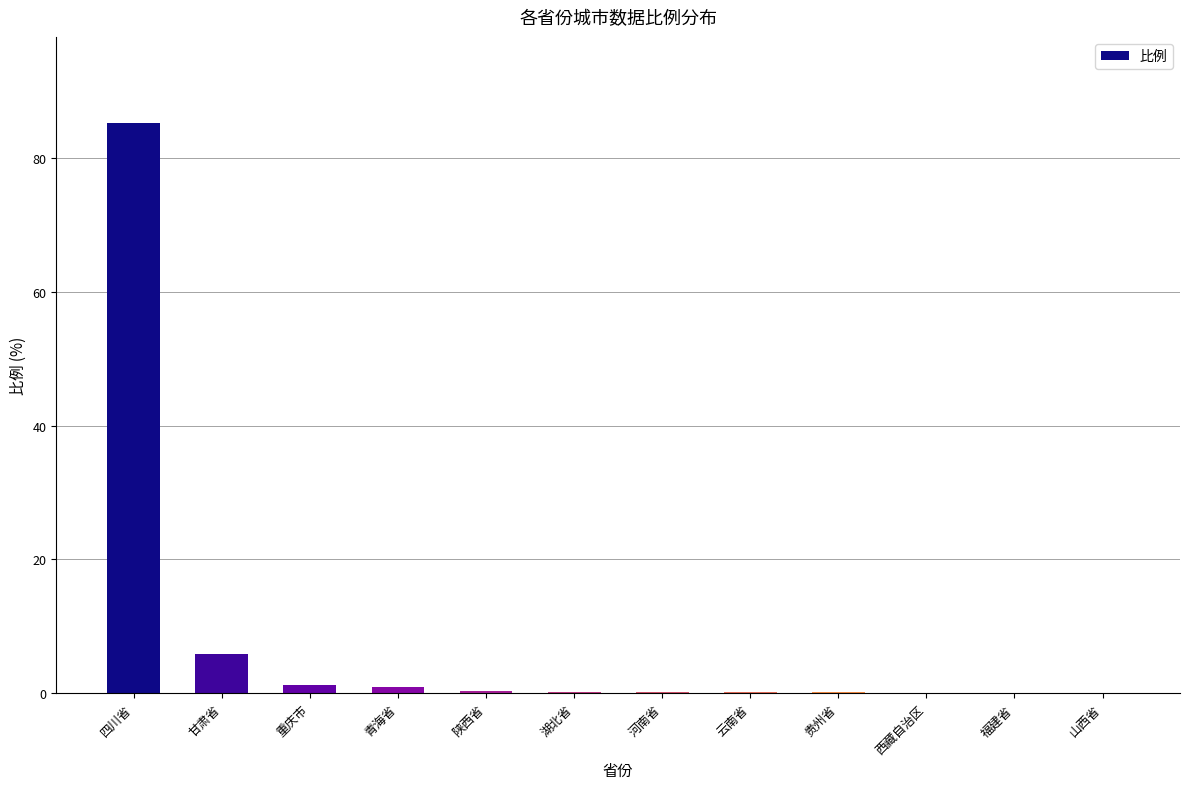

Between 陕西省 and 甘肃省, which is larger?

甘肃省